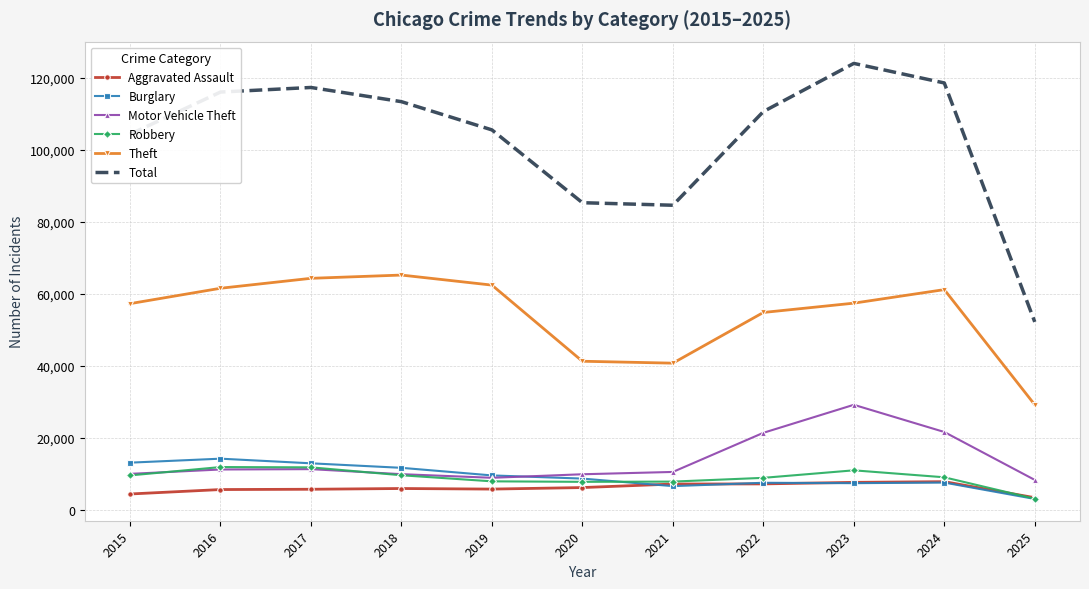

What is the maximum value shown in the chart?

124082